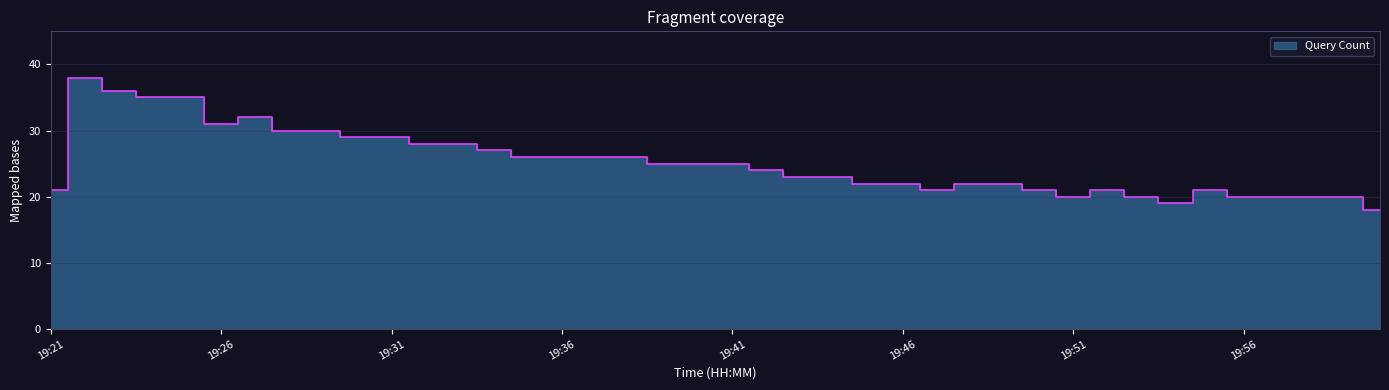

True or false: the data shows 26 at 19:35.

True